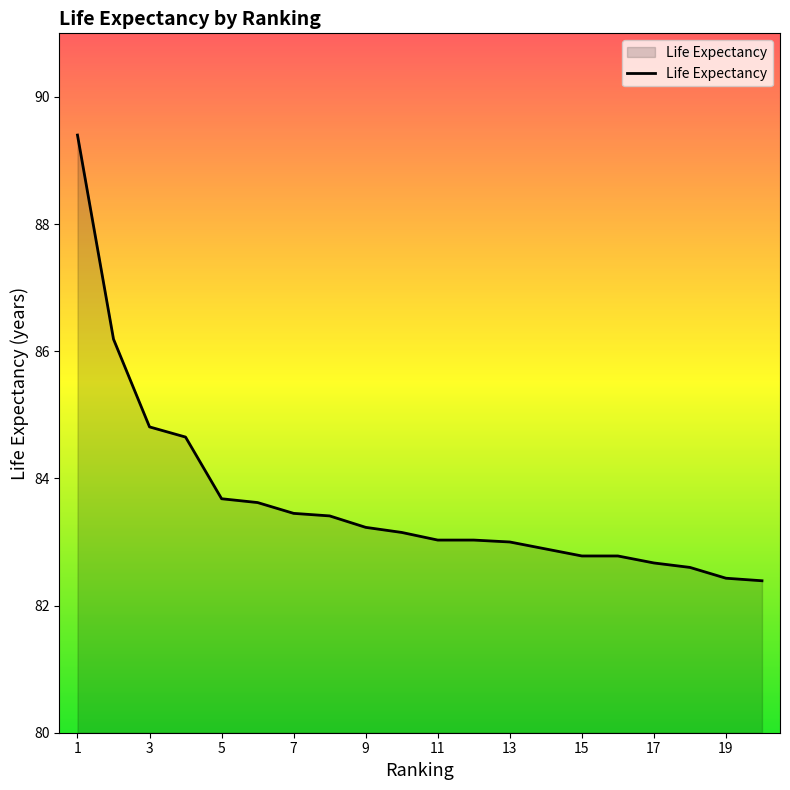

What is the minimum value shown in the chart?

82.4